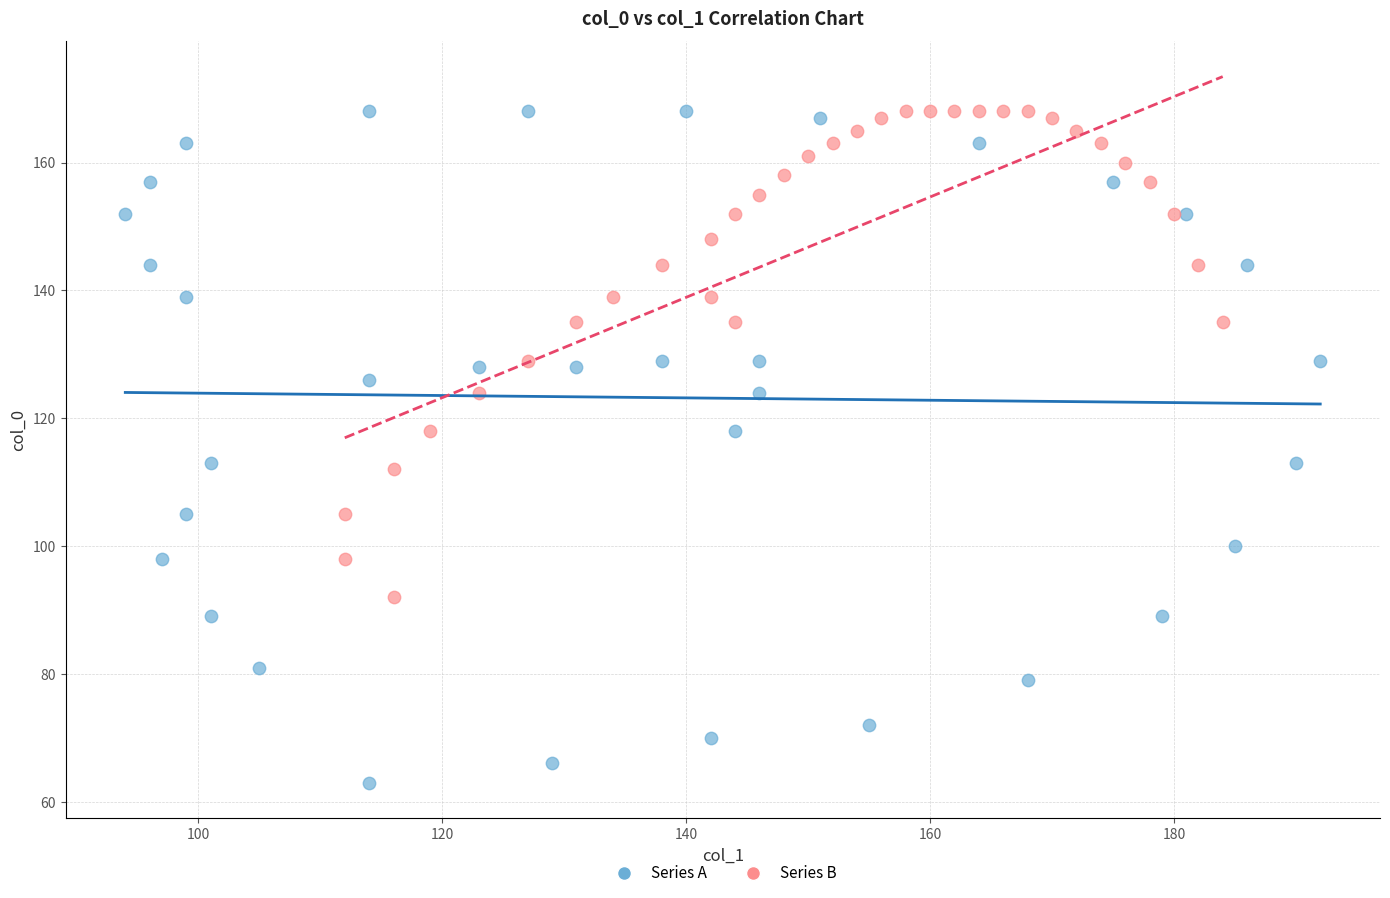

What are all the series names shown in the legend?

Series A, Series B